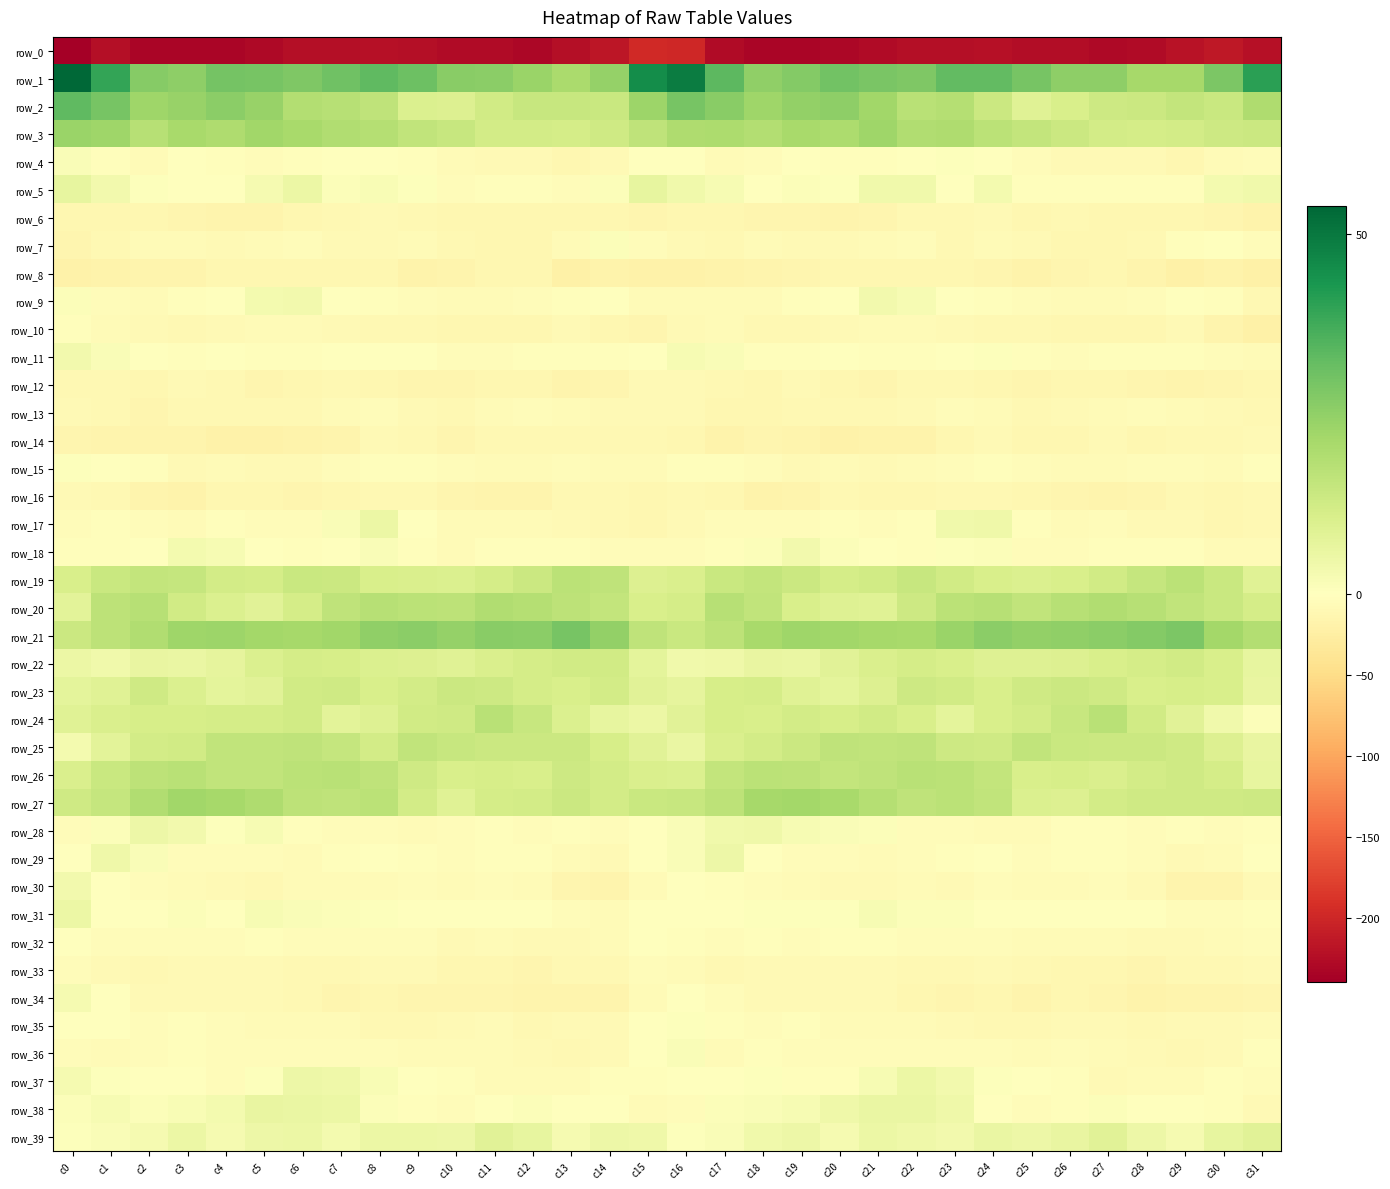

At which label does row_1 first exceed 28?

c0